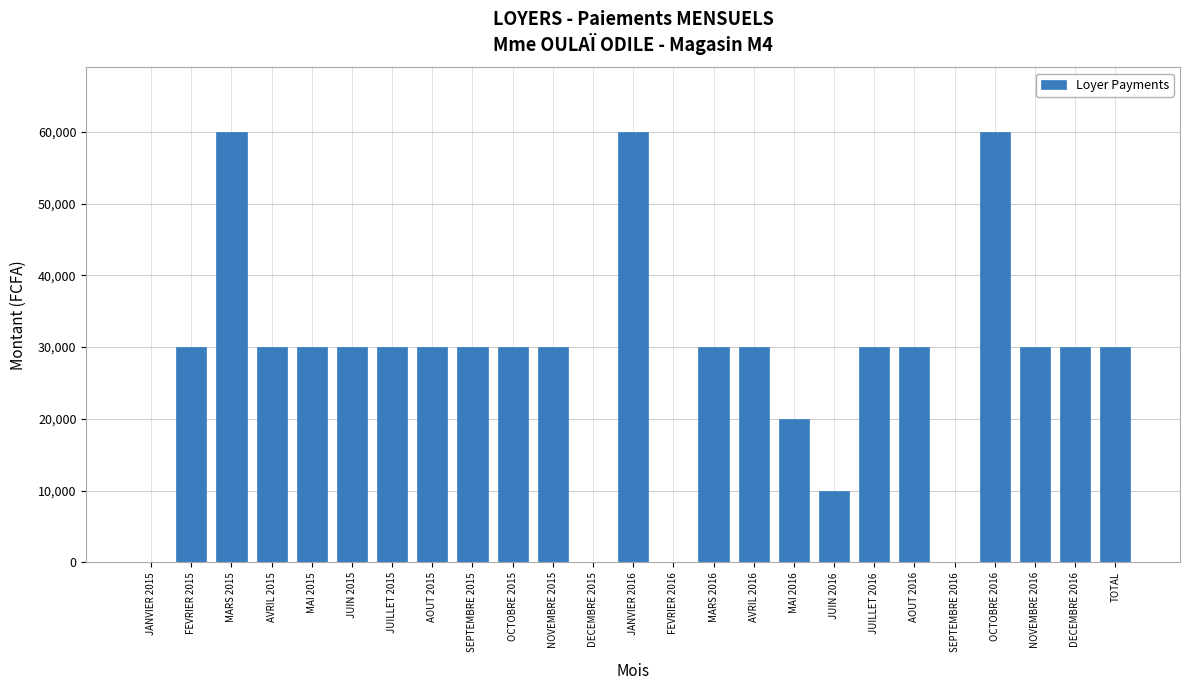

The chart shows a value of 30000 at AVRIL 2016. True or false?

True